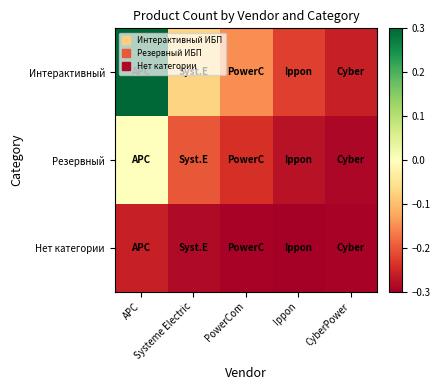

Between PowerCom and Ippon, which series saw the biggest shift?

Интерактивный